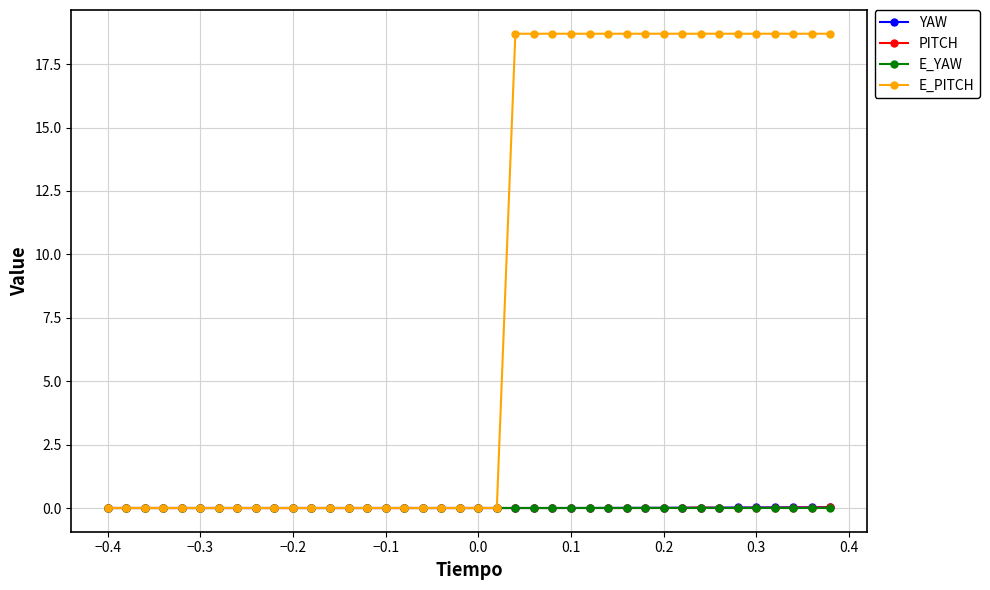

Which series has the largest range (max minus min)?

E_PITCH